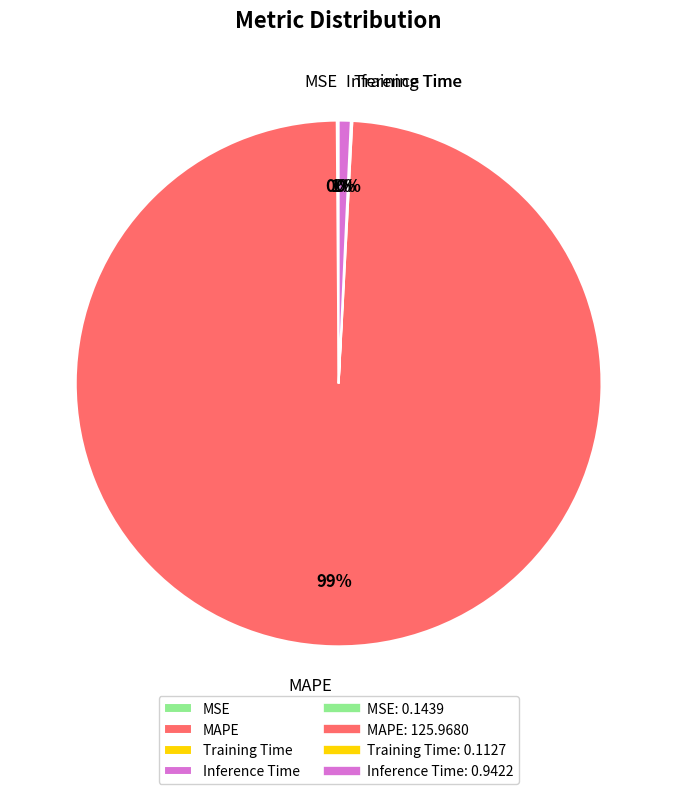

To the nearest percent, what is the difference between the largest and smallest slice percentages?

99%